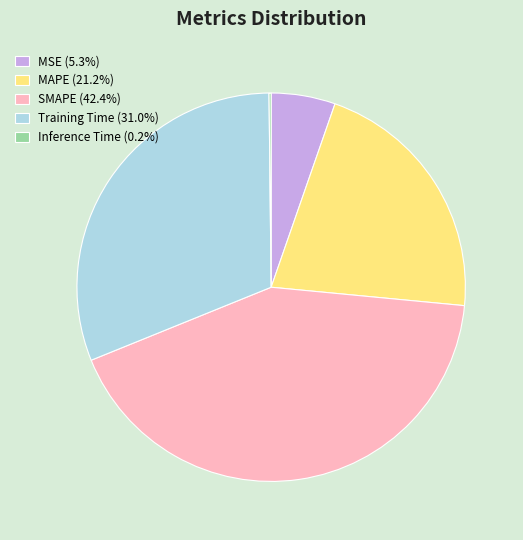

What is the ratio of the value at Training Time (31.0%) to the value at MAPE (21.2%)?

1.5